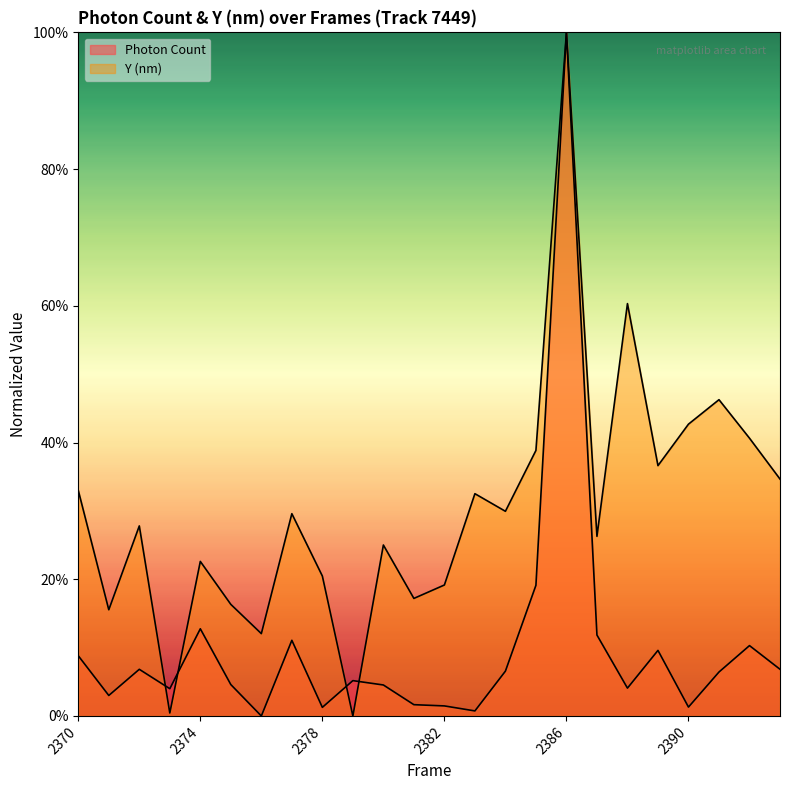

Rank the series at 2373 from highest to lowest value.

Photon Count, Y (nm)